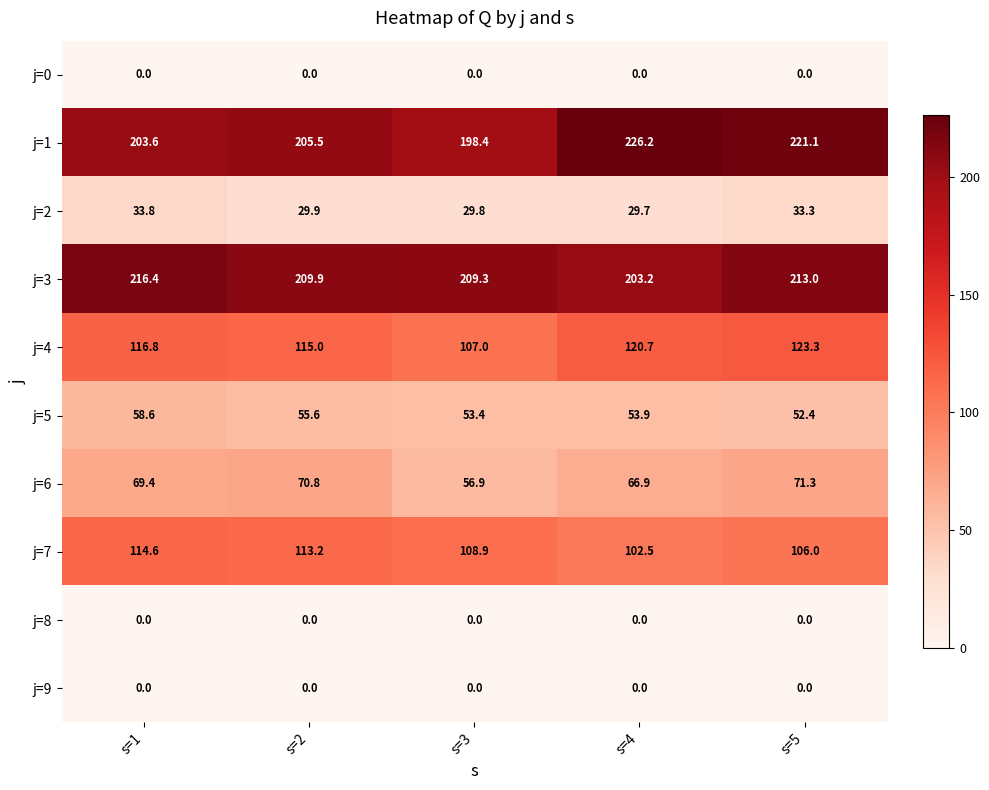

What is the difference between the highest and lowest values at s=3?

209.3